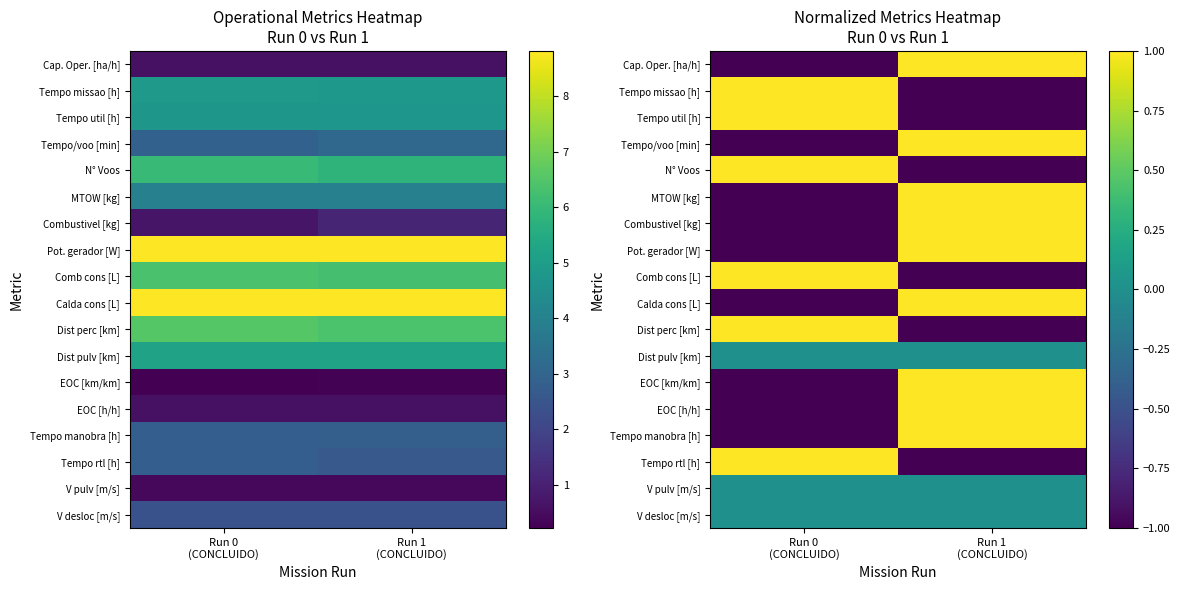

At Run 0 (CONCLUIDO), list the series in order from smallest to largest.

Pot. gerador [W], Tempo/voo [min], MTOW [kg], Combustivel [kg], Calda cons [L], Tempo manobra [h], EOC [km/km], Cap. Oper. [ha/h], EOC [h/h], Dist pulv [km], V pulv [m/s], V desloc [m/s], Tempo rtl [h], Tempo util [h], Tempo missao [h], Comb cons [L], N° Voos, Dist perc [km]